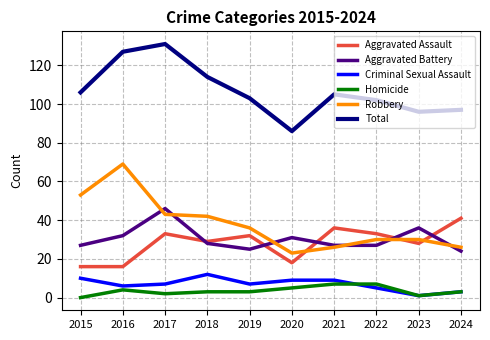

Is it true that Aggravated Battery equals 27 at 2015?

True